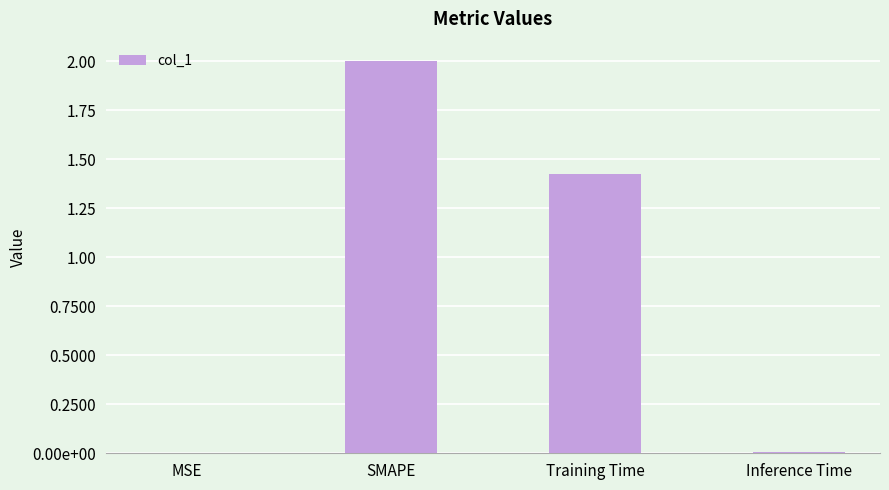

Reading left to right, extract all data points from this chart.

MSE=0.0	SMAPE=2.0	Training Time=1.4	Inference Time=0.0